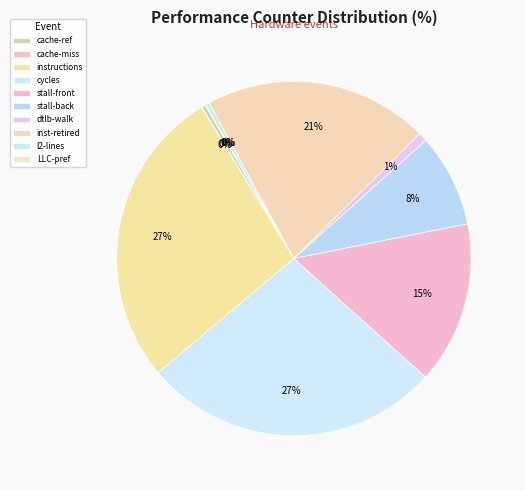

Count the number of slices in the pie.

10